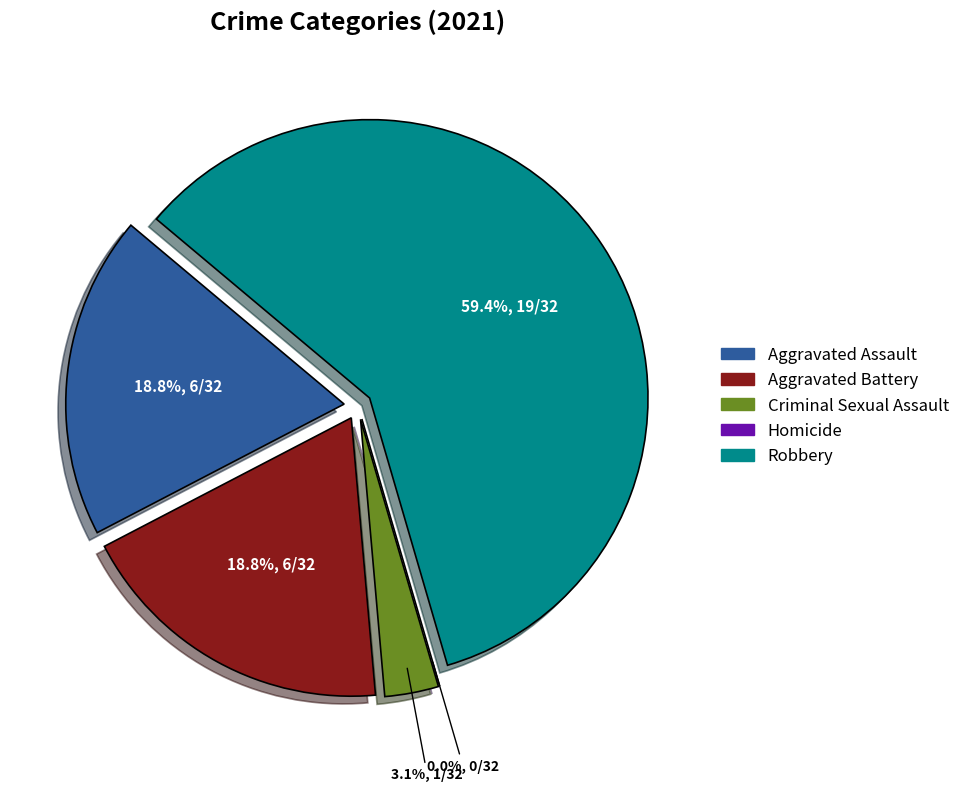

Combined, what portion of the pie is Aggravated Battery and Aggravated Assault?

37.5%